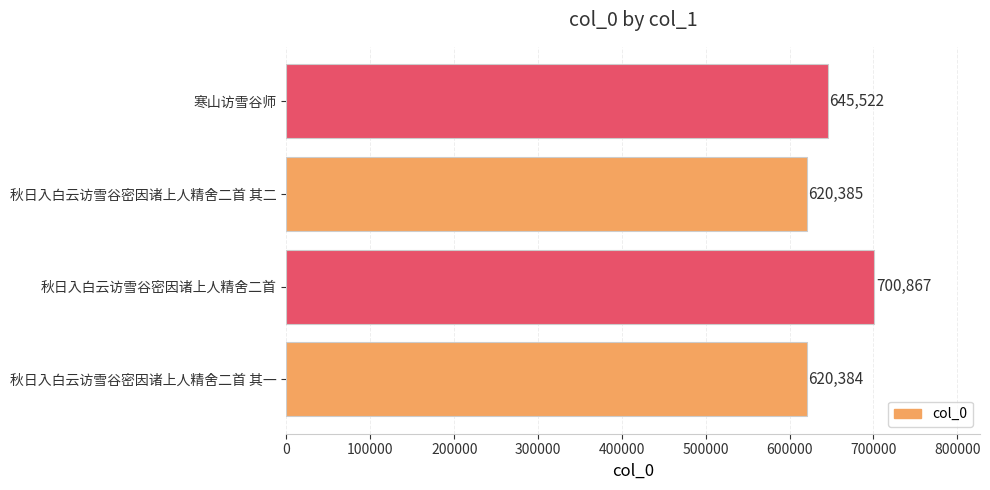

What is the minimum value shown in the chart?

620384